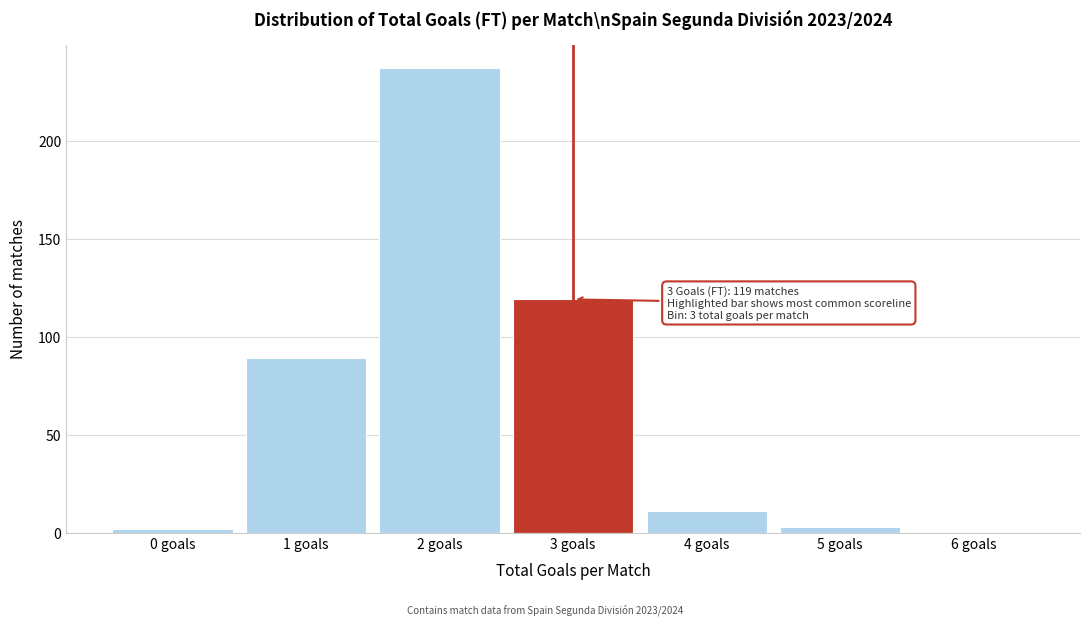

Reading right to left, what are all the values shown in this chart?

6 goals=0	5 goals=3	4 goals=11	3 goals=119	2 goals=237	1 goals=89	0 goals=2